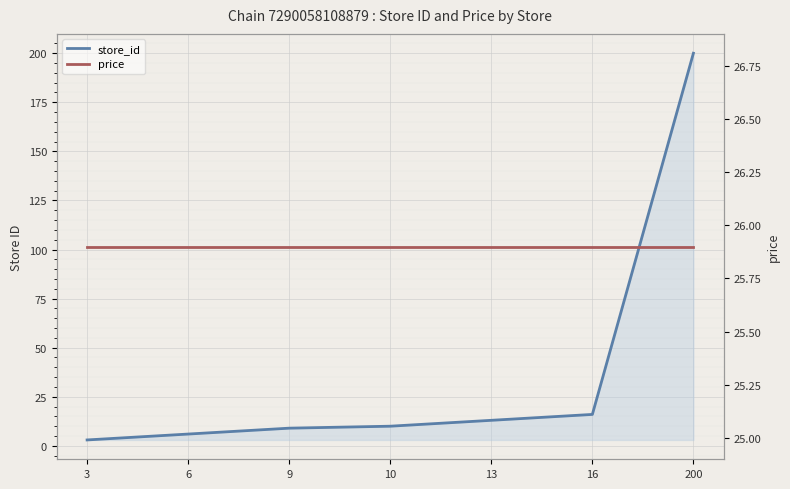

Reading right to left, extract all data points from this chart.

store_id: 200.0	16.0	13.0	10.0	9.0	6.0	3.0
price: 25.9	25.9	25.9	25.9	25.9	25.9	25.9